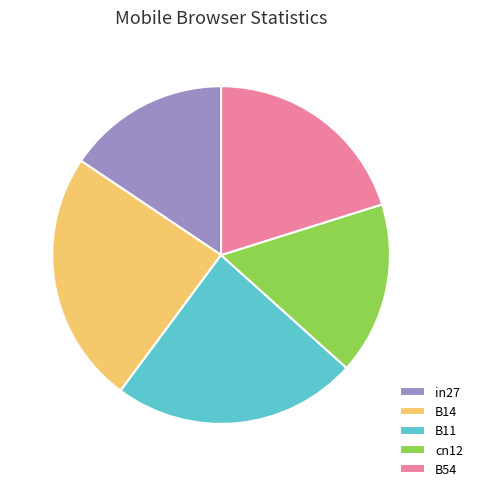

Is there any slice that represents more than half of the pie?

No